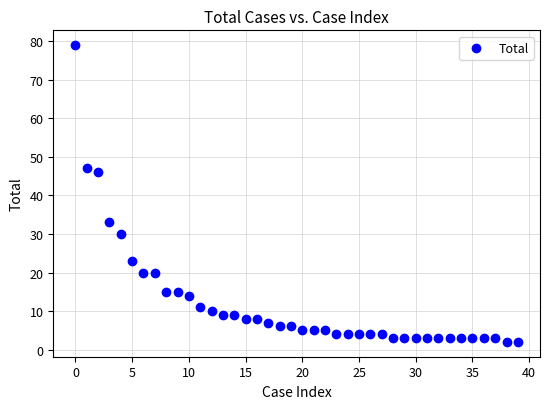

What Y value in the scatter plot is closest to 40?

46